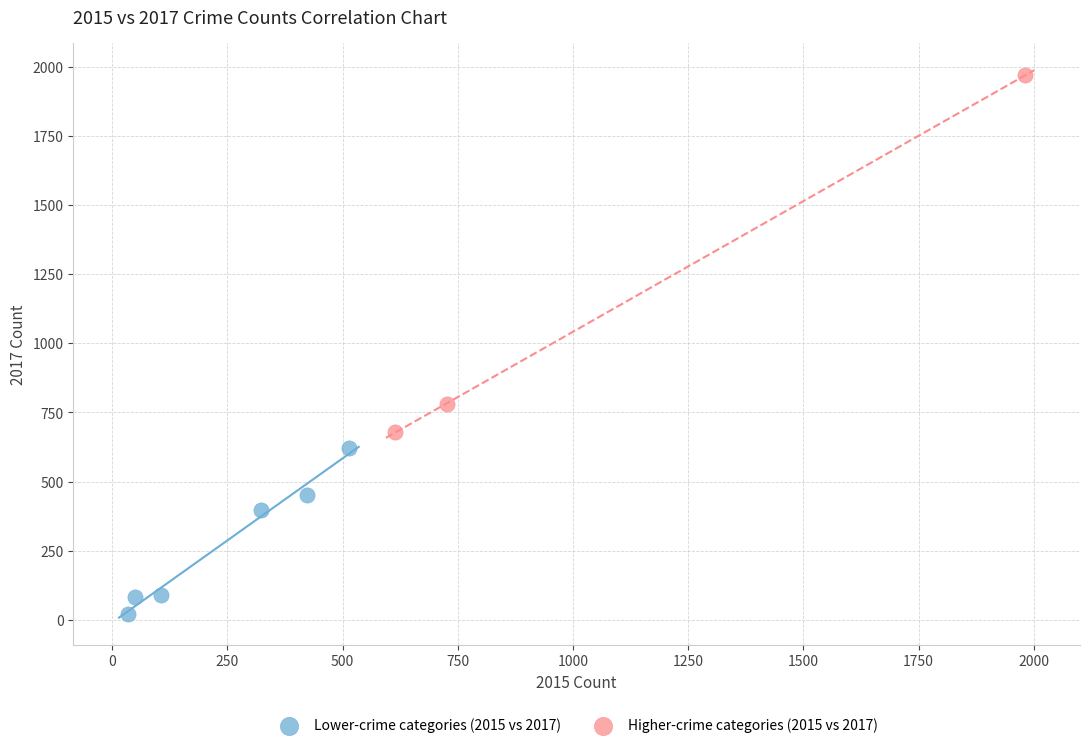

Which series contains the highest Y value?

Higher-crime categories (2015 vs 2017)